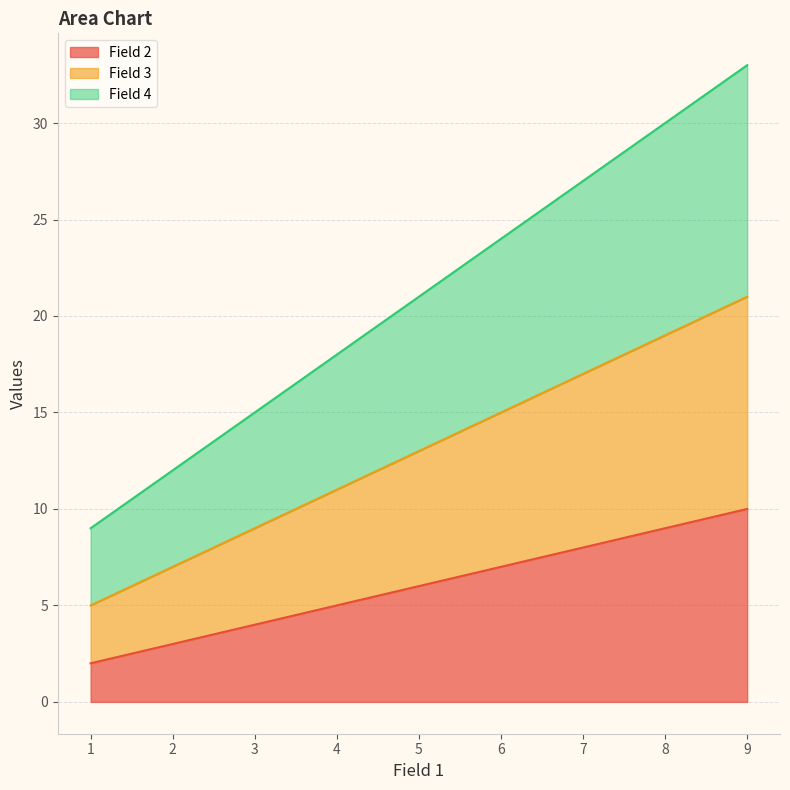

Reading left to right, extract all data points from this chart.

Field 2: 1=2	5=6	9=10
Field 3: 1=5	5=13	9=21
Field 4: 1=9	5=21	9=33